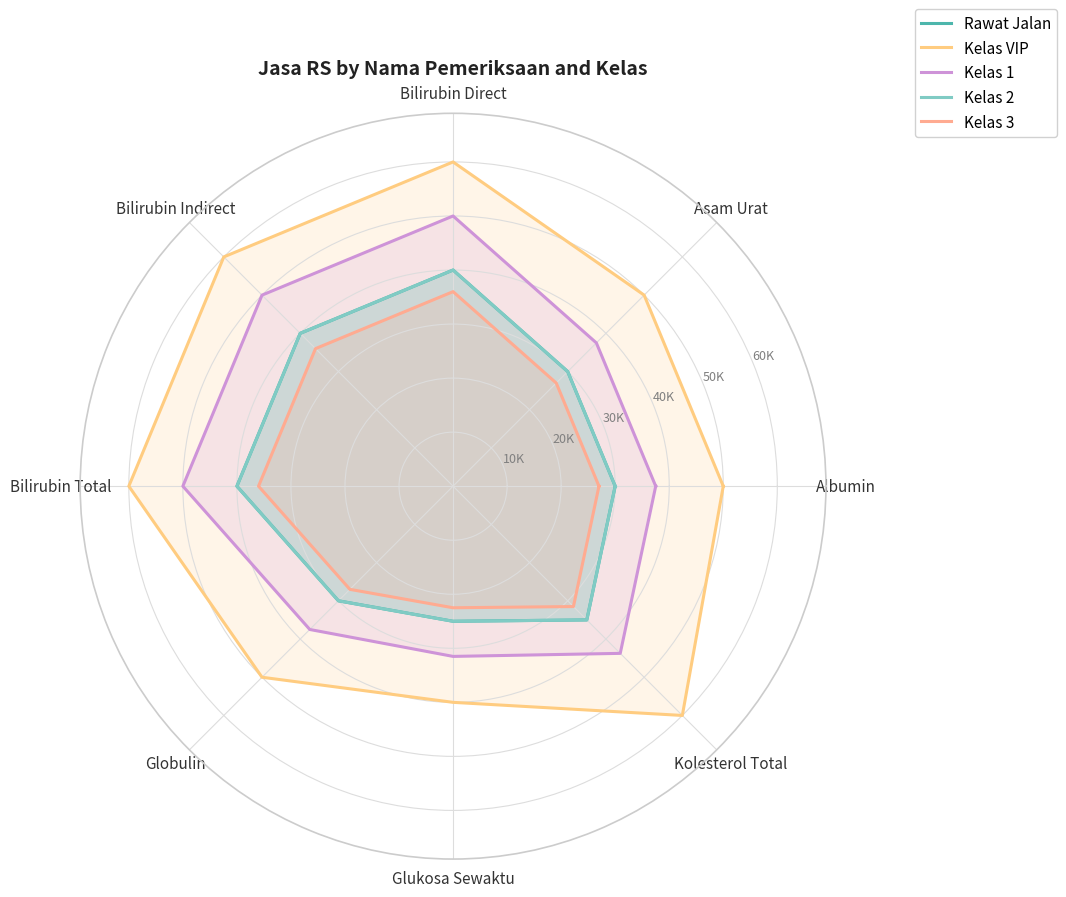

True or false: Kelas 1 has a value of 31500 at Glukosa Sewaktu.

True